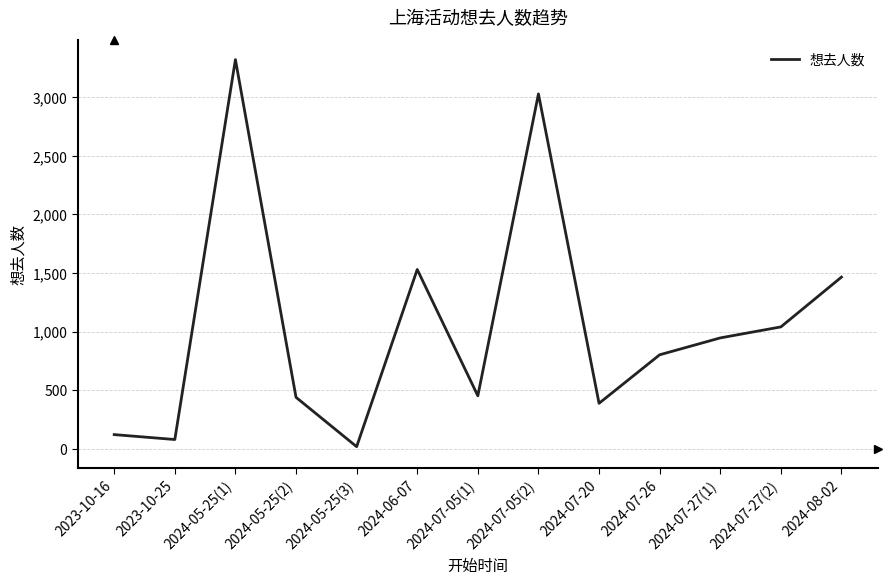

The value at 2024-07-26 is 802. True or false?

True